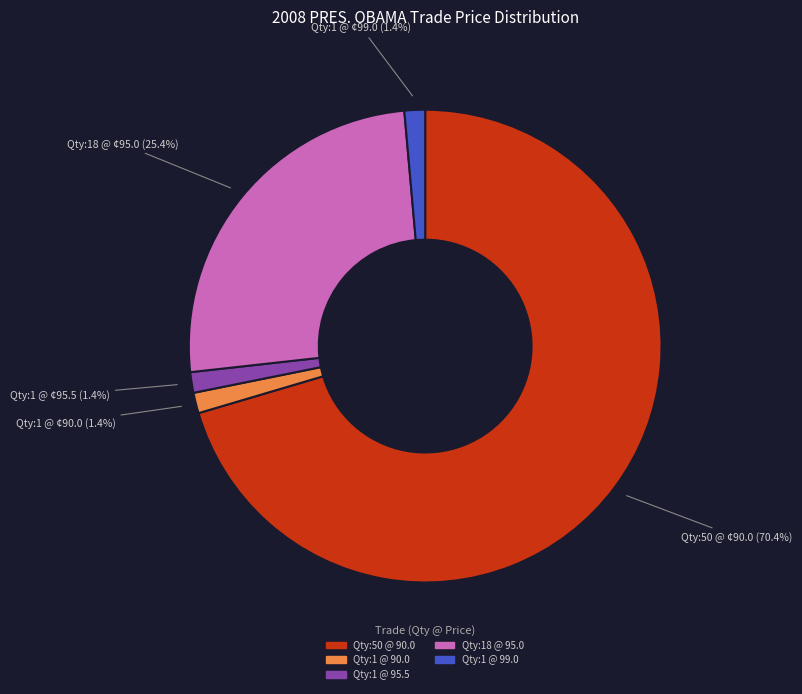

To the nearest percent, what is the difference between the largest and smallest slice percentages?

69%